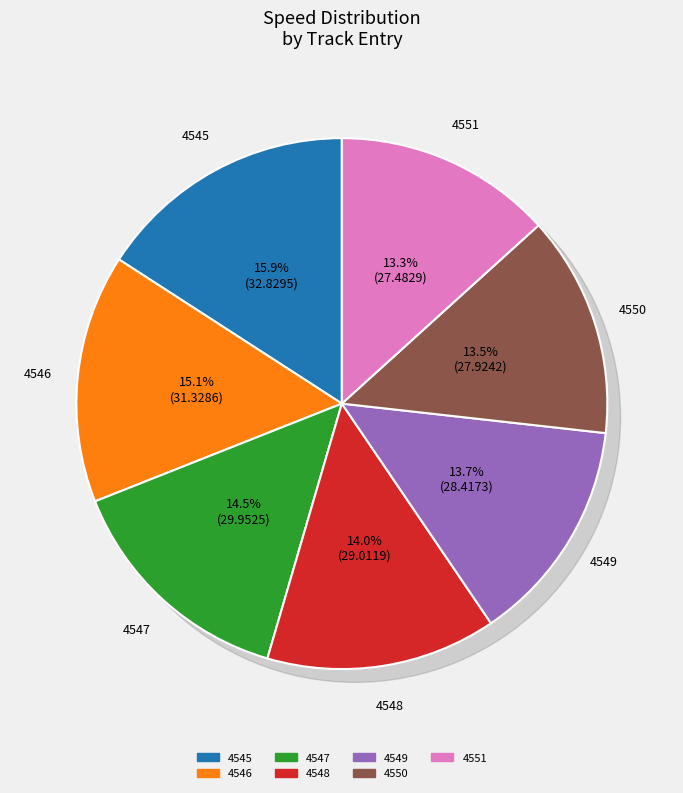

Count the number of slices in the pie.

7